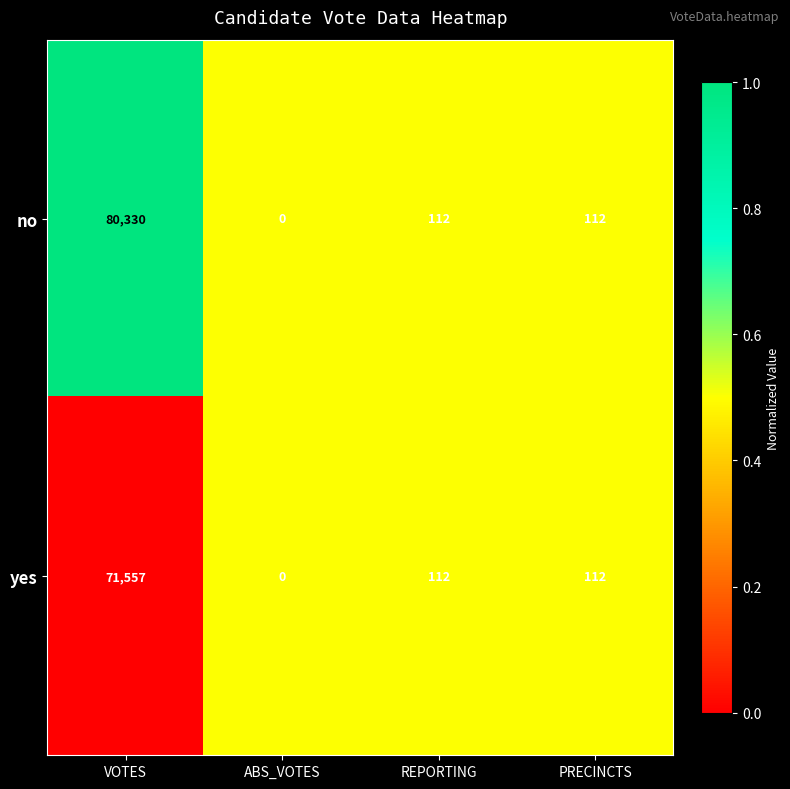

Reading left to right, extract all data points from this chart.

no: VOTES=80330	ABS_VOTES=0	REPORTING=112	PRECINCTS=112
yes: VOTES=71557	ABS_VOTES=0	REPORTING=112	PRECINCTS=112